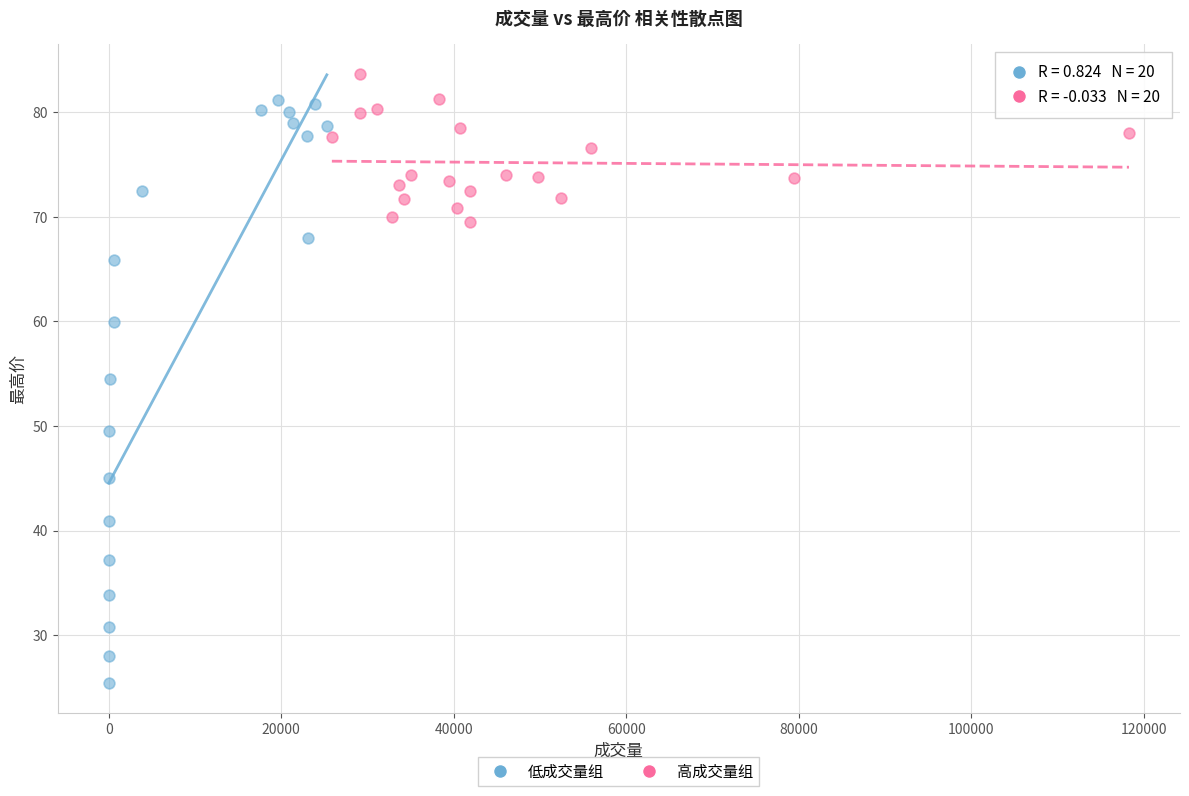

Which series reaches the minimum Y coordinate?

低成交量组